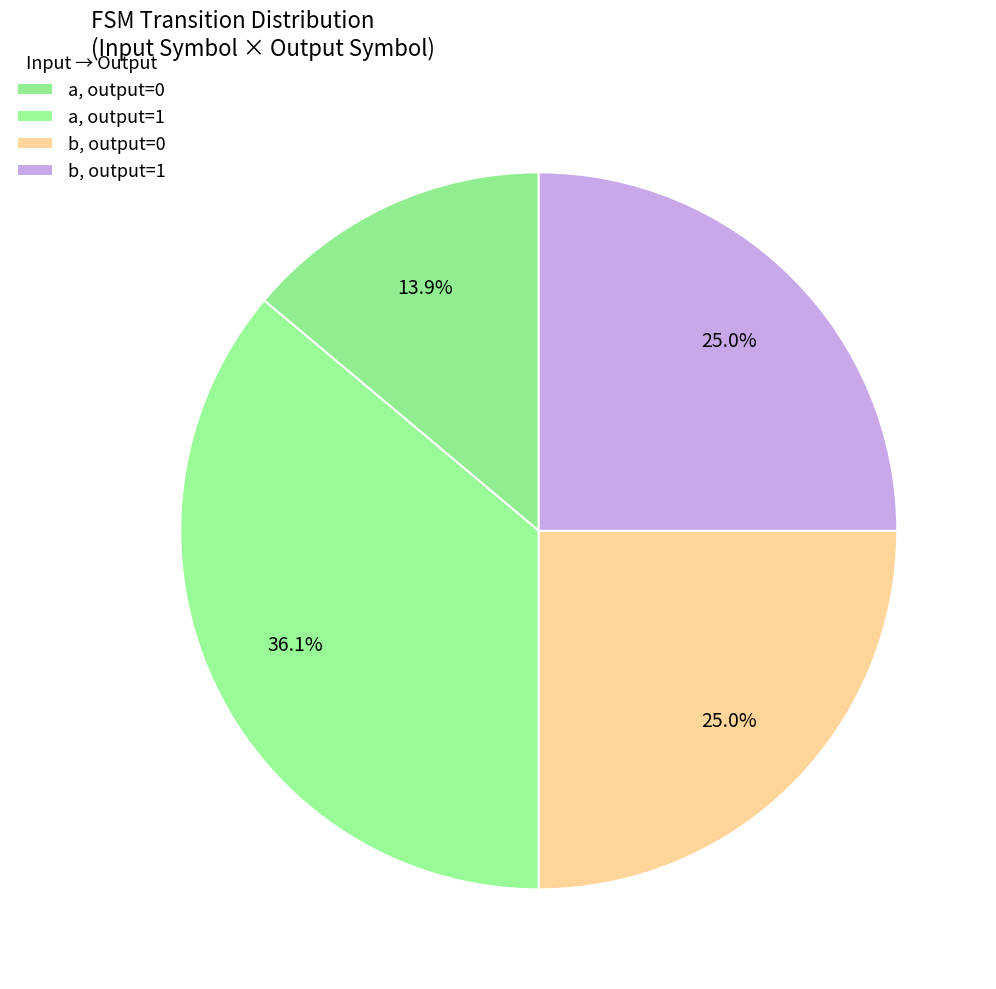

Which slice is the smallest?

output=0